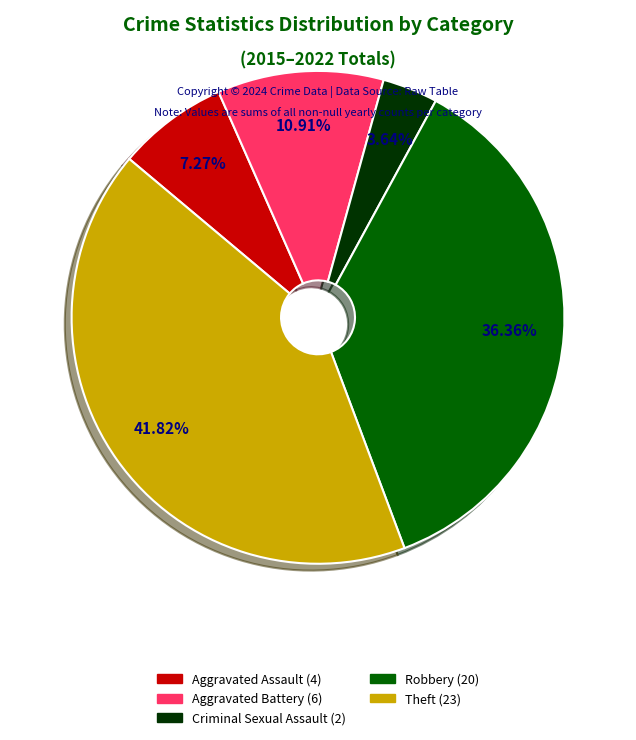

Combined, do Theft and Criminal Sexual Assault account for over 50%?

No